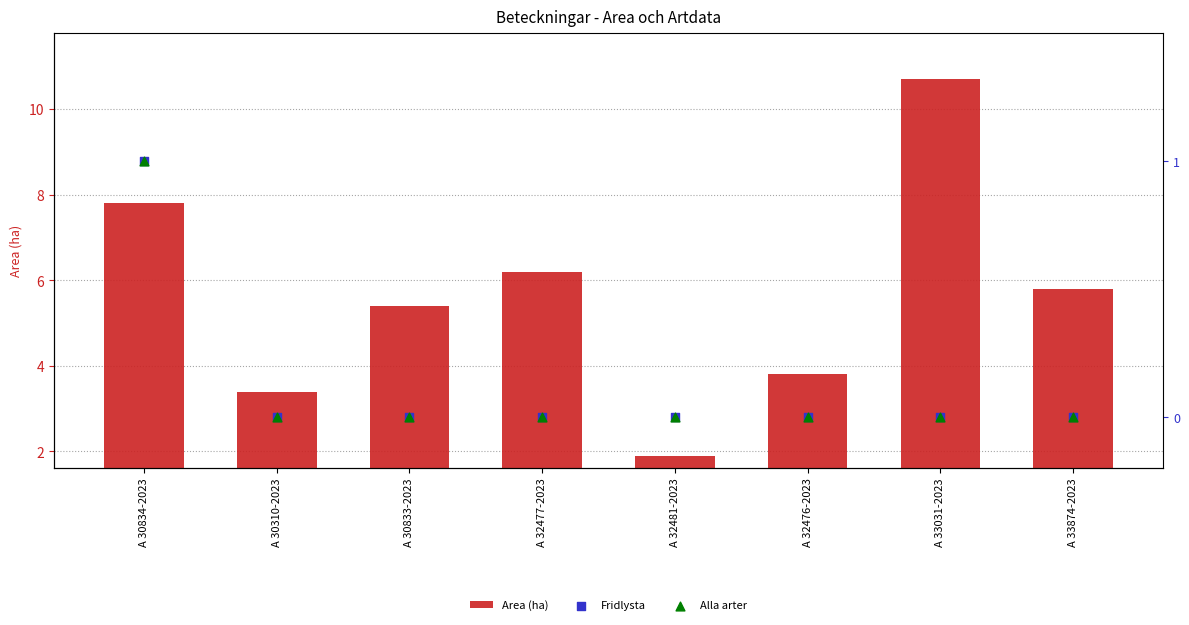

Which series contains the highest Y value?

Area (ha)